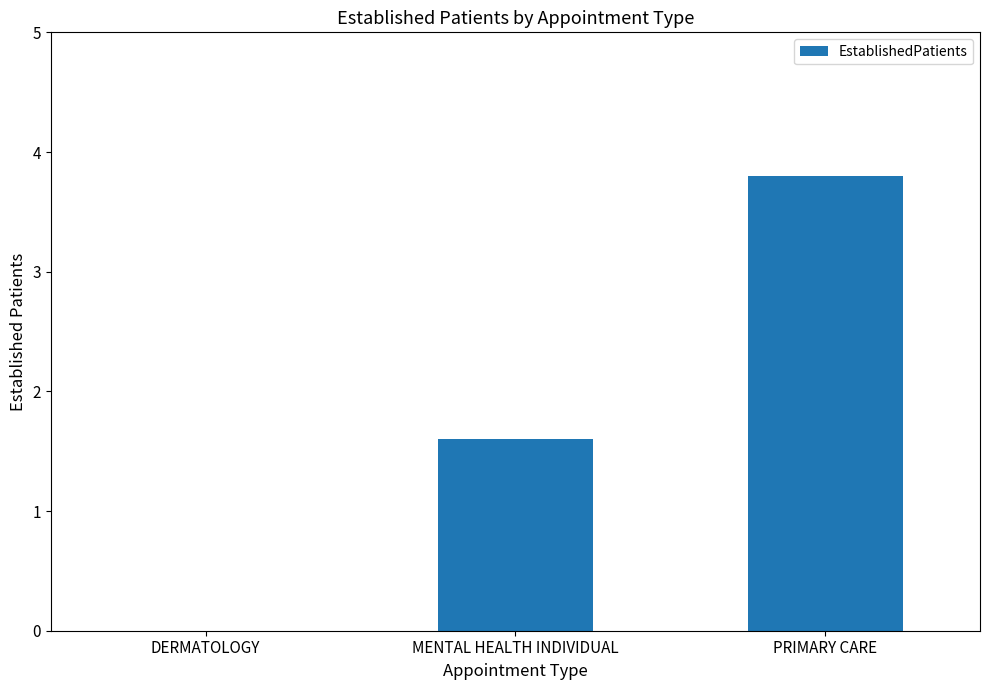

What is the maximum value shown in the chart?

3.8